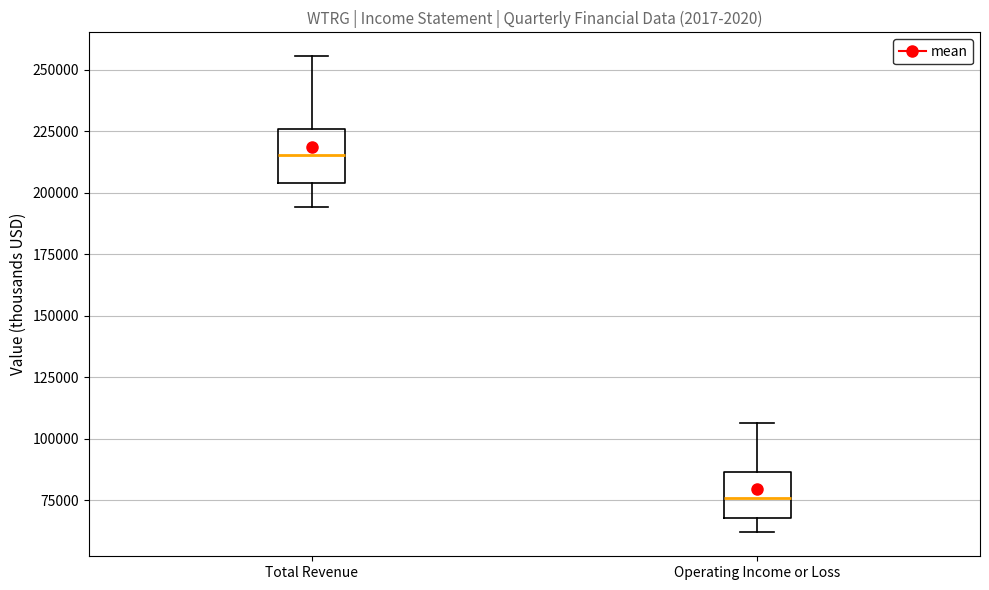

Reading left to right, transcribe this box plot: for each box, give where its median line is, the range the box spans, and where its two whiskers end, as read against the y-axis. The values are not printed on the chart, so give them approximately, as read against the axis.

Total Revenue: median 215000, box 205000 to 225000, whiskers 195000 to 255000
Operating Income or Loss: median 75000, box 70000 to 85000, whiskers 60000 to 105000